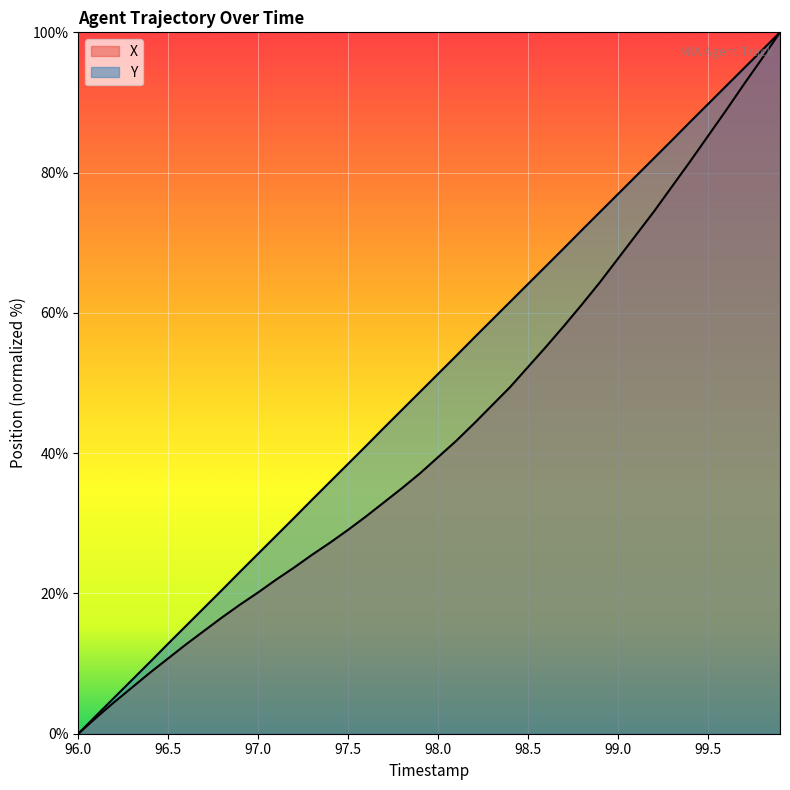

Reading left to right, extract all data points from this chart.

X: 0.0	2.3	4.5	6.6	8.7	10.7	12.8	14.7	16.6	18.4	20.2	22.0	23.7	25.5	27.3	29.1	31.0	33.0	35.0	37.1	39.4	41.7	44.2	46.8	49.4	52.3	55.2	58.2	61.2	64.4	67.8	71.1	74.5	78.0	81.6	85.2	88.9	92.6	96.3	100.0
Y: 0.0	2.6	5.1	7.7	10.3	12.9	15.4	18.0	20.5	23.1	25.7	28.2	30.8	33.4	35.9	38.5	41.1	43.6	46.2	48.8	51.3	53.9	56.5	59.0	61.6	64.1	66.7	69.2	71.8	74.4	77.0	79.5	82.1	84.6	87.2	89.8	92.3	94.9	97.4	100.0